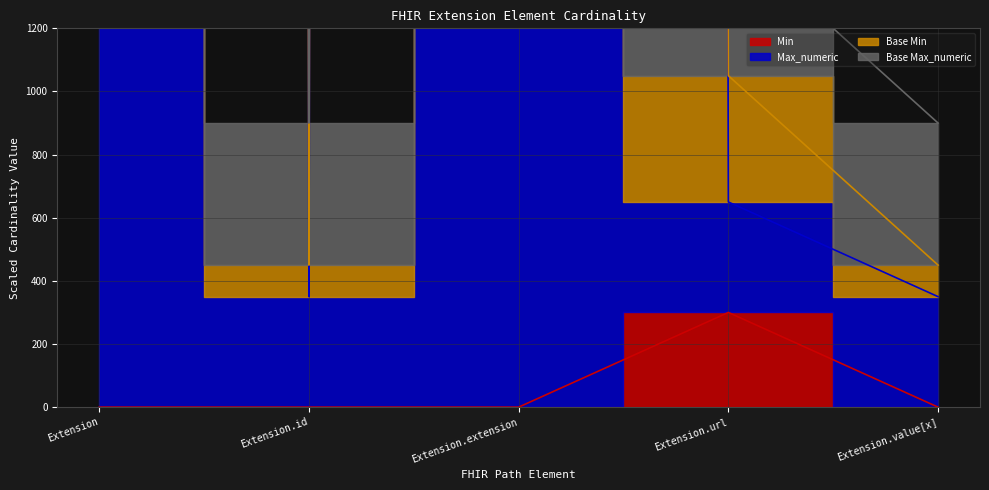

True or false: Max_numeric and Base Max_numeric cross at least once.

False